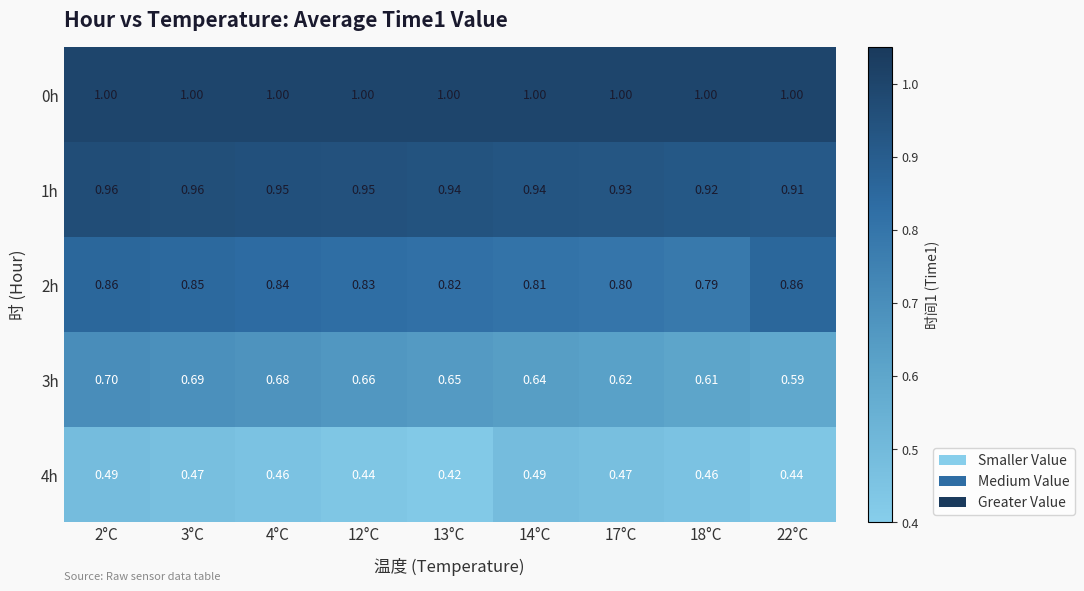

Count the number of categories in the chart.

9